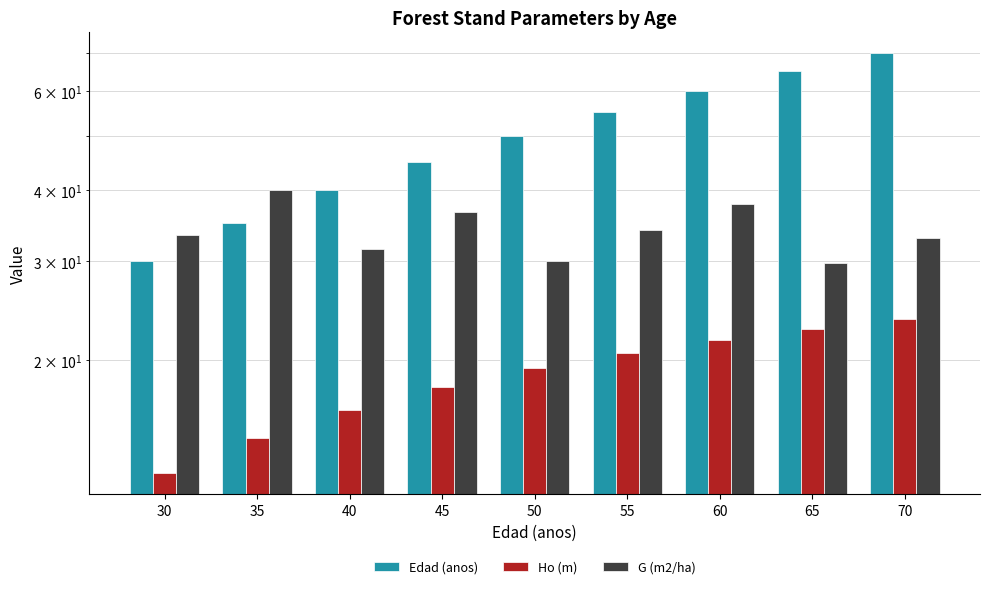

What is the value of the Edad (anos) bar at the 5th from the left?

50.0